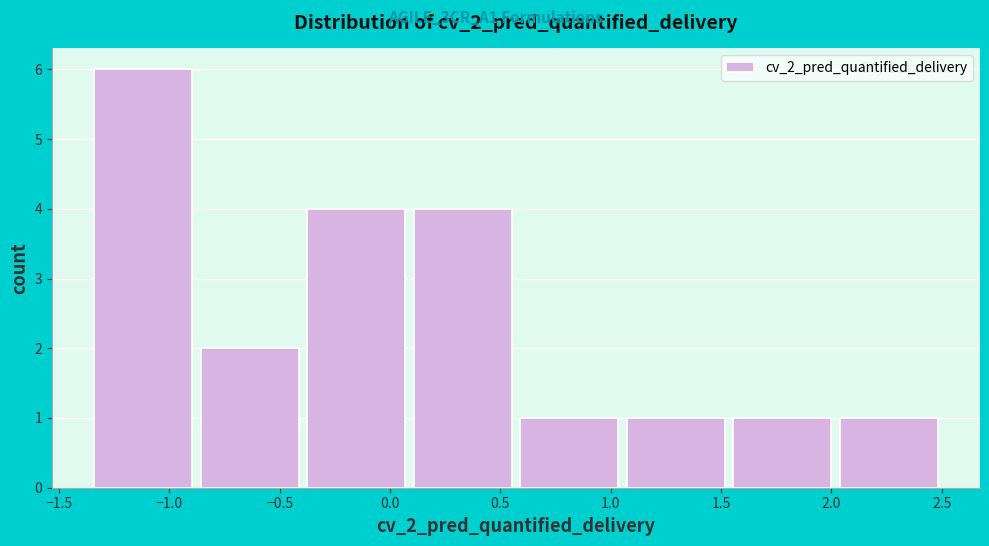

Reading left to right, list every bar in this chart as the range it spans on the x-axis followed by its height. Neither the bar edges nor the heights are printed on the chart, so give them approximately, as read against the axes.

-1.35 to -0.85: 6
-0.85 to -0.40: 2
-0.40 to 0.10: 4
0.10 to 0.60: 4
0.60 to 1.05: 1
1.05 to 1.55: 1
1.55 to 2.05: 1
2.05 to 2.50: 1